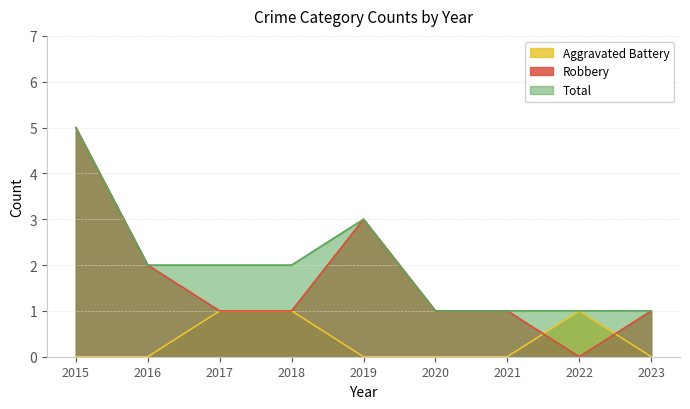

List the series in order of their peak value, lowest first.

Aggravated Battery, Robbery, Total